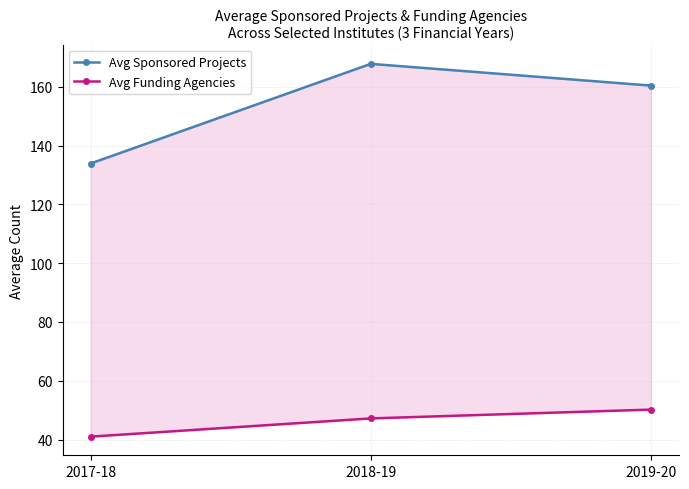

What is the sum of the Avg Sponsored Projects values at 2019-20 and 2018-19?

328.2